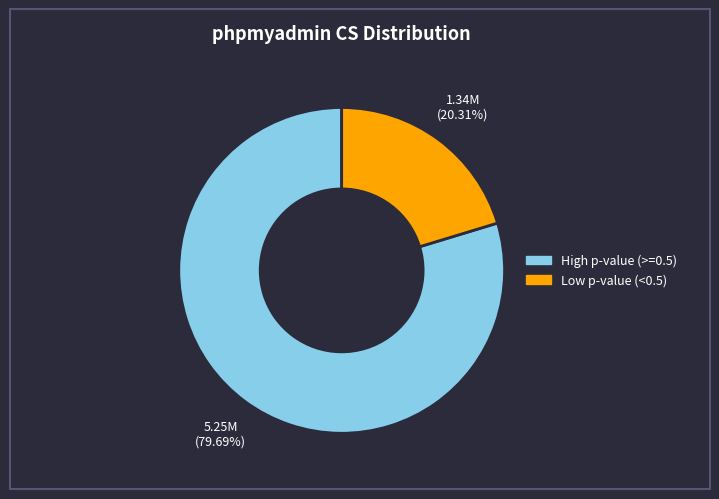

Does any single category account for the majority?

Yes